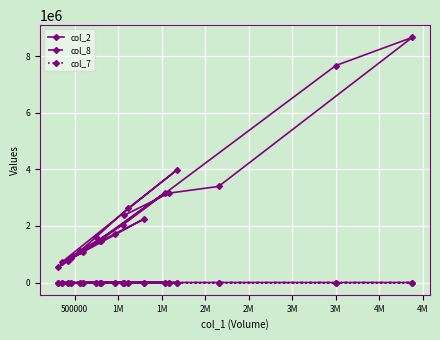

What is the greatest value displayed?

8665530.0